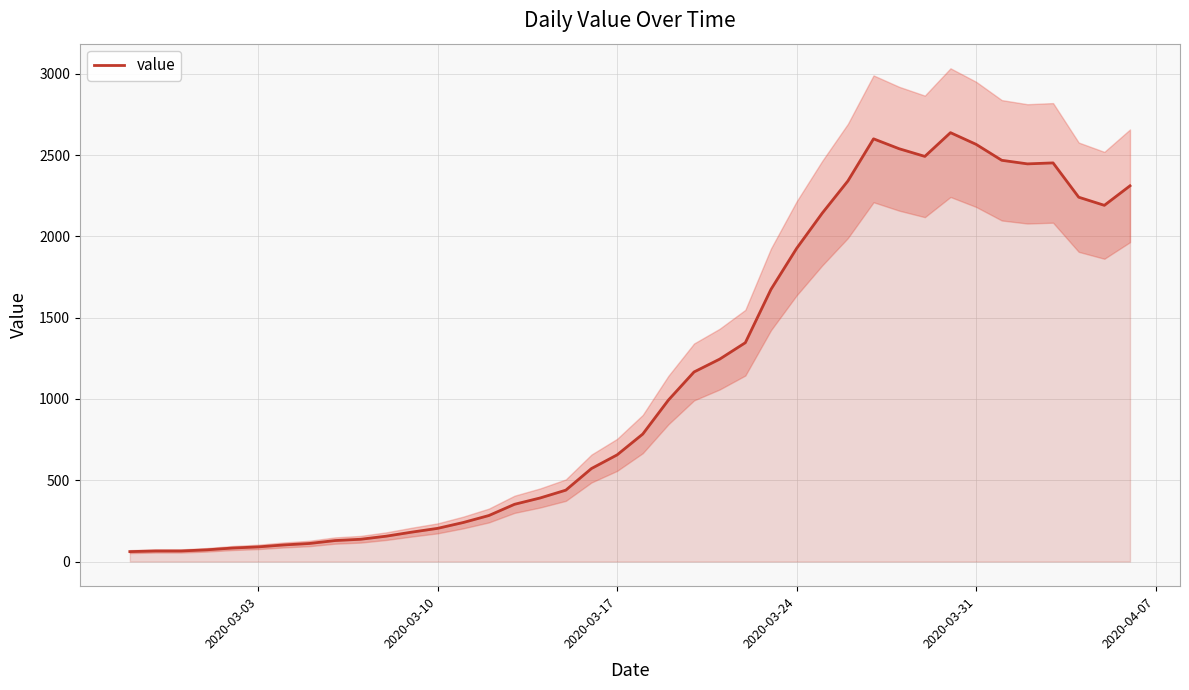

What is the difference between the second highest and second lowest values?

2535